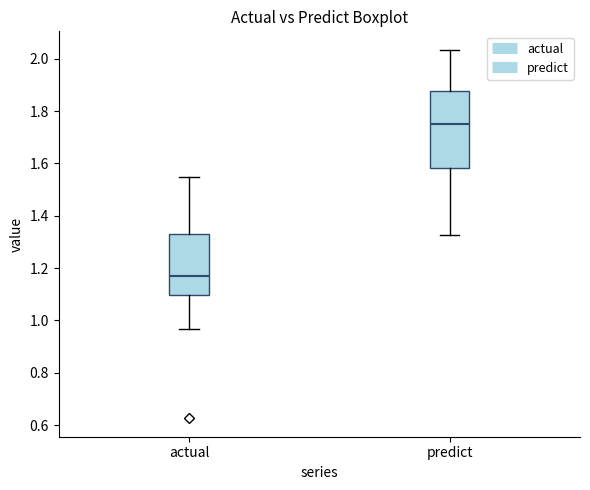

Which box's median line is the highest?

predict